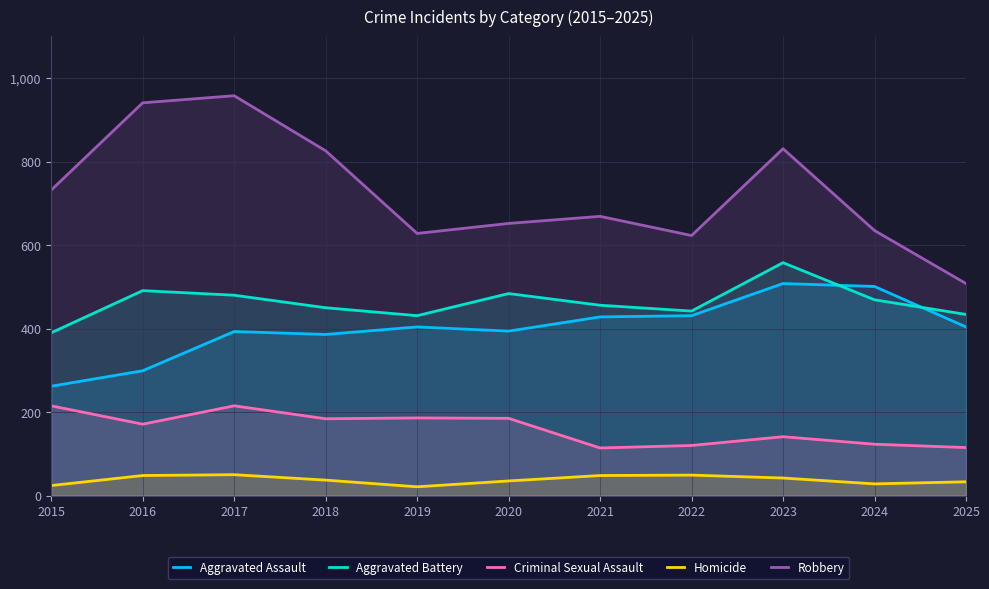

In Robbery, how many points are higher than both neighbors (excluding endpoints)?

3